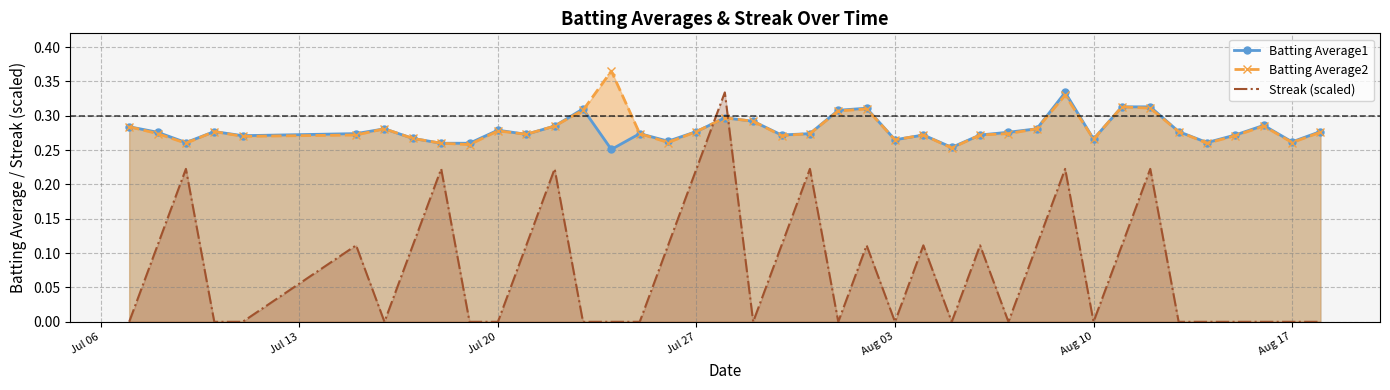

What are all the series names shown in the legend?

Batting Average1, Batting Average2, Streak